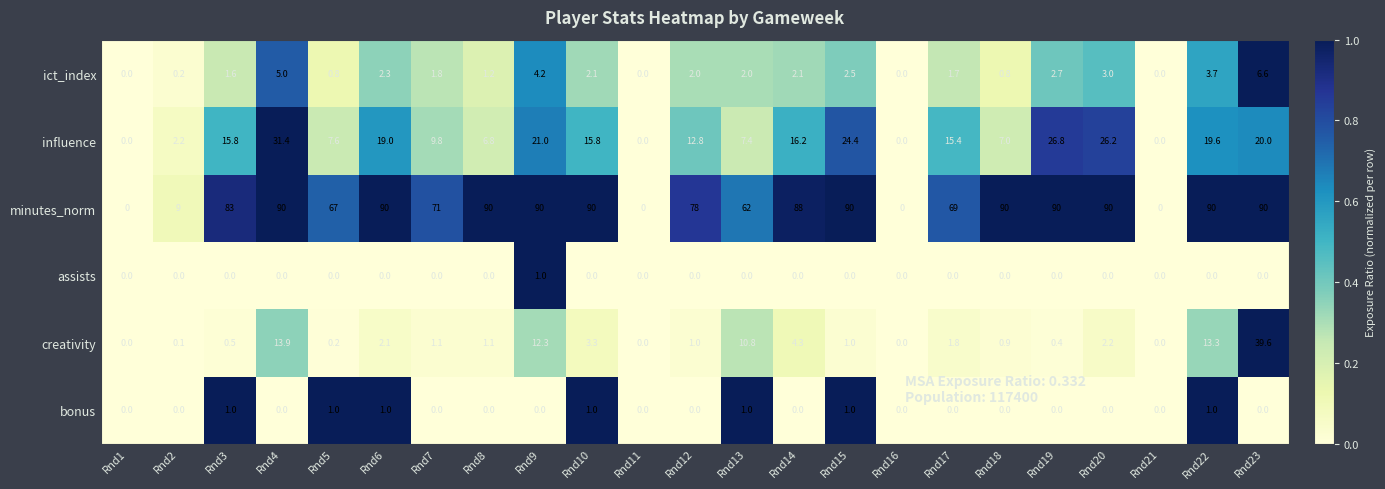

What is the spread (max minus min) of values at Rnd17?

69.0